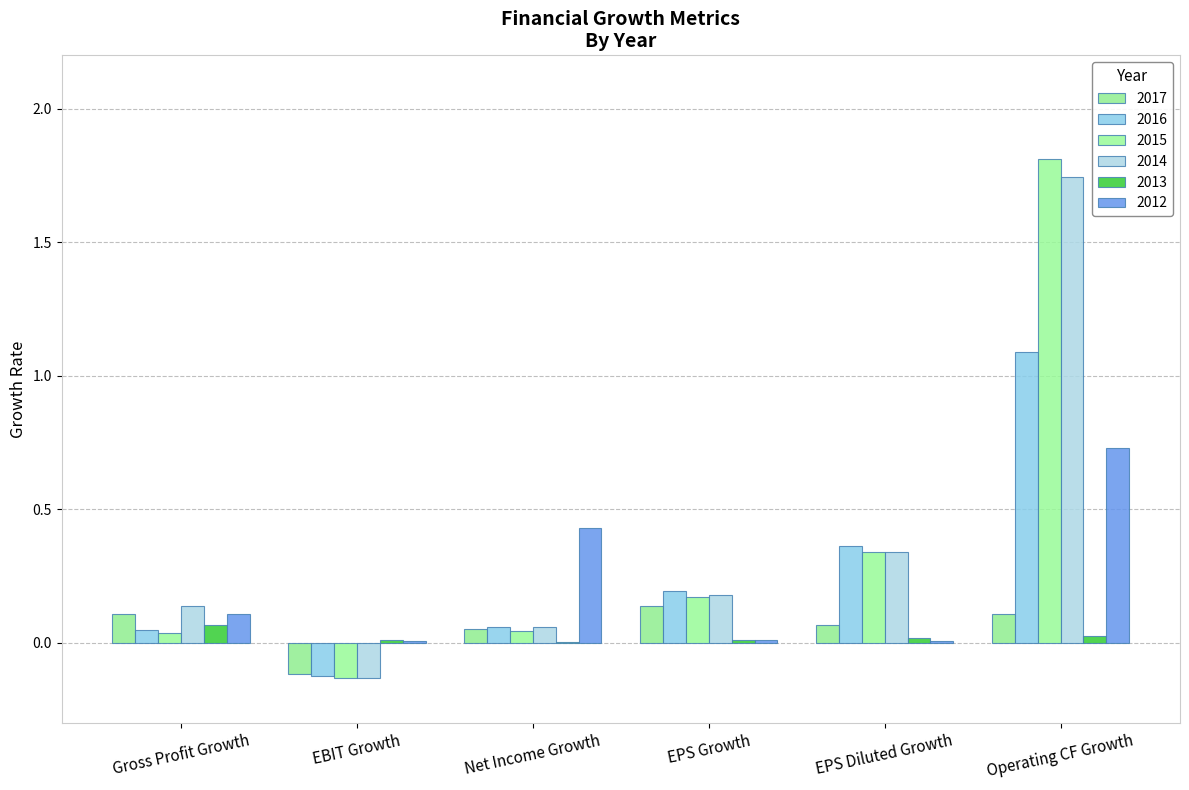

What is the average value of the 2014 series?

0.4